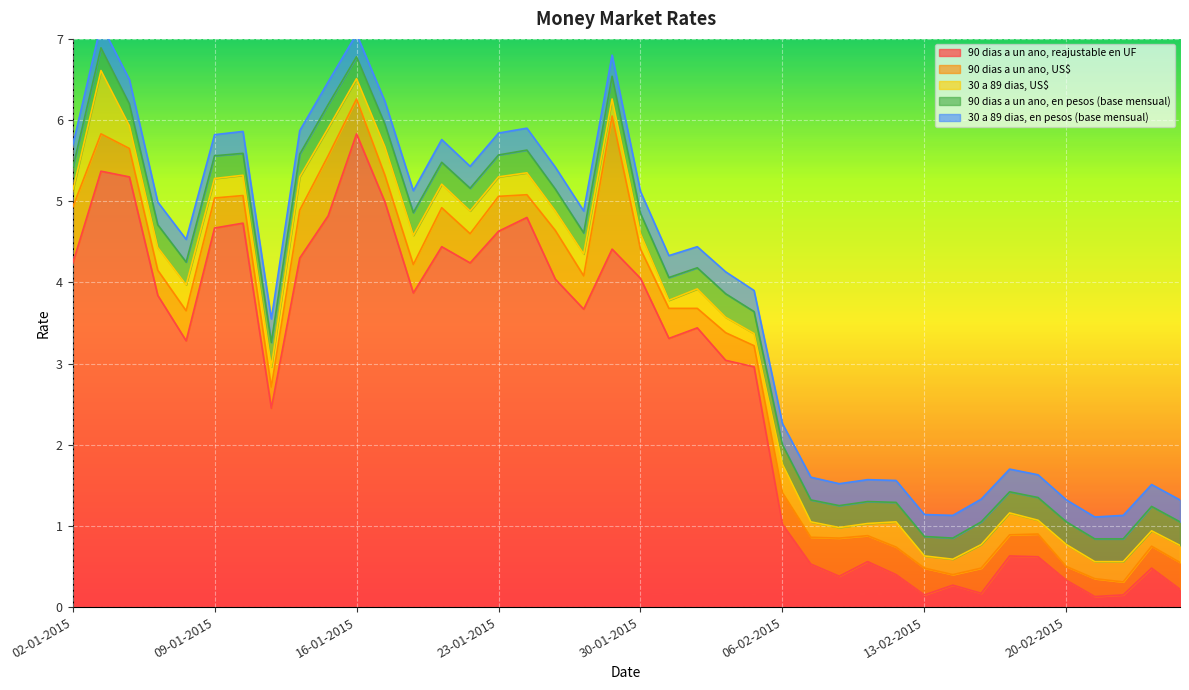

At which category is the sum across all series the highest?

05-01-2015